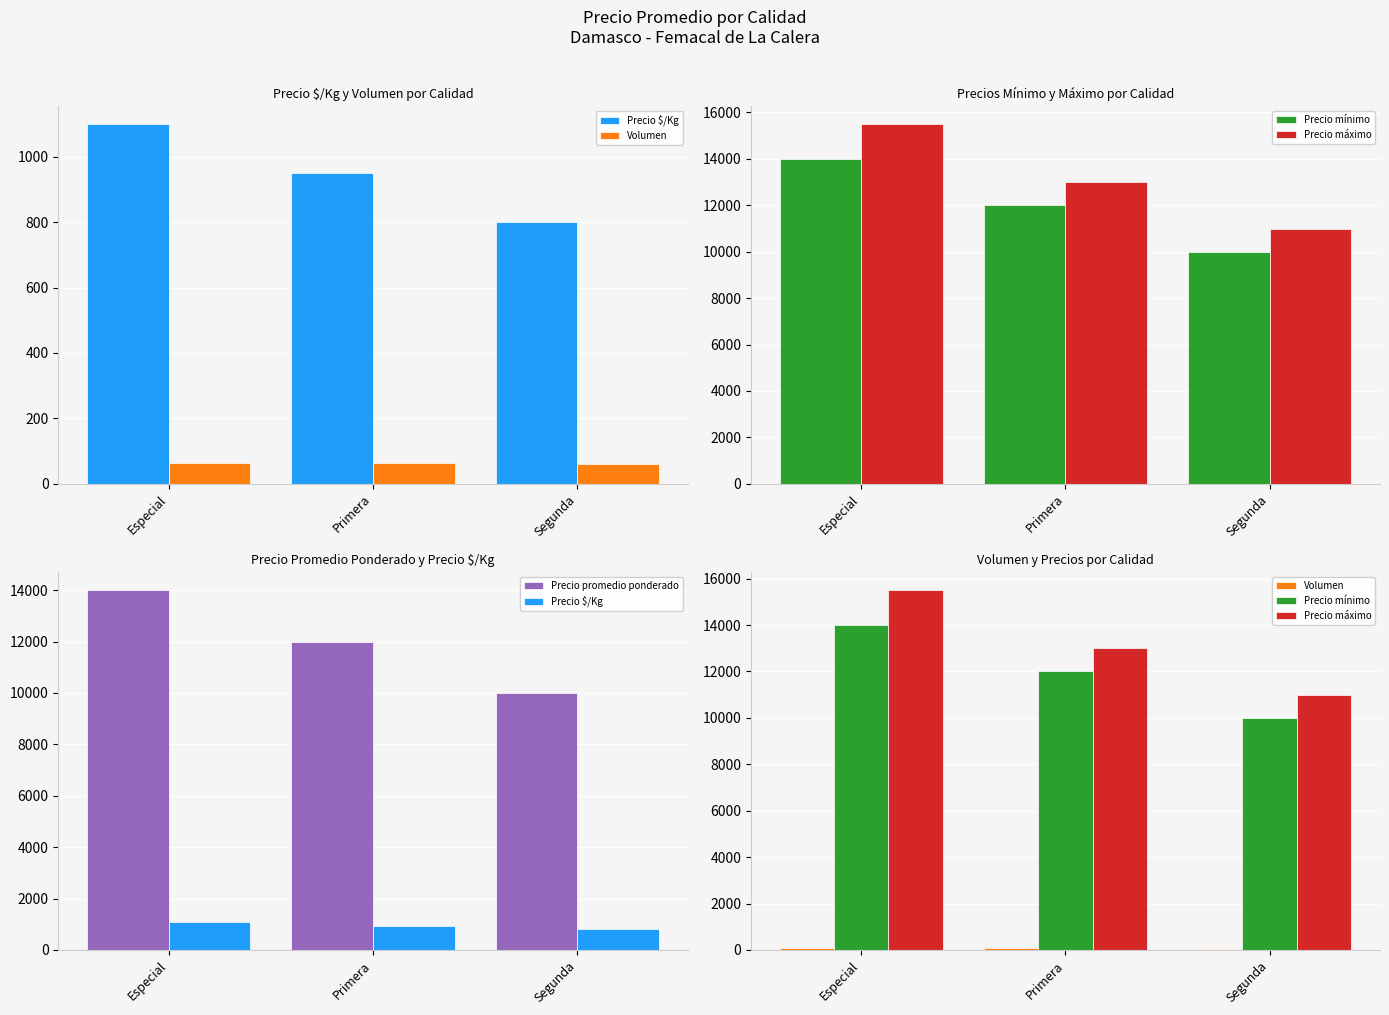

The value of Precio $/Kg at Primera is 950. True or false?

True